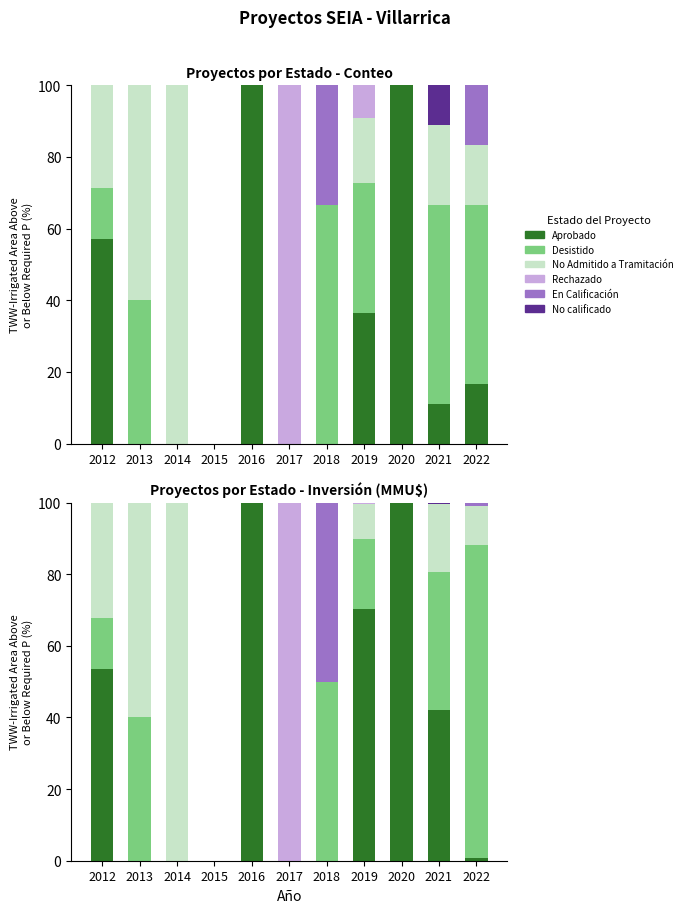

What is the difference between the highest and lowest values at 2019?

70.1